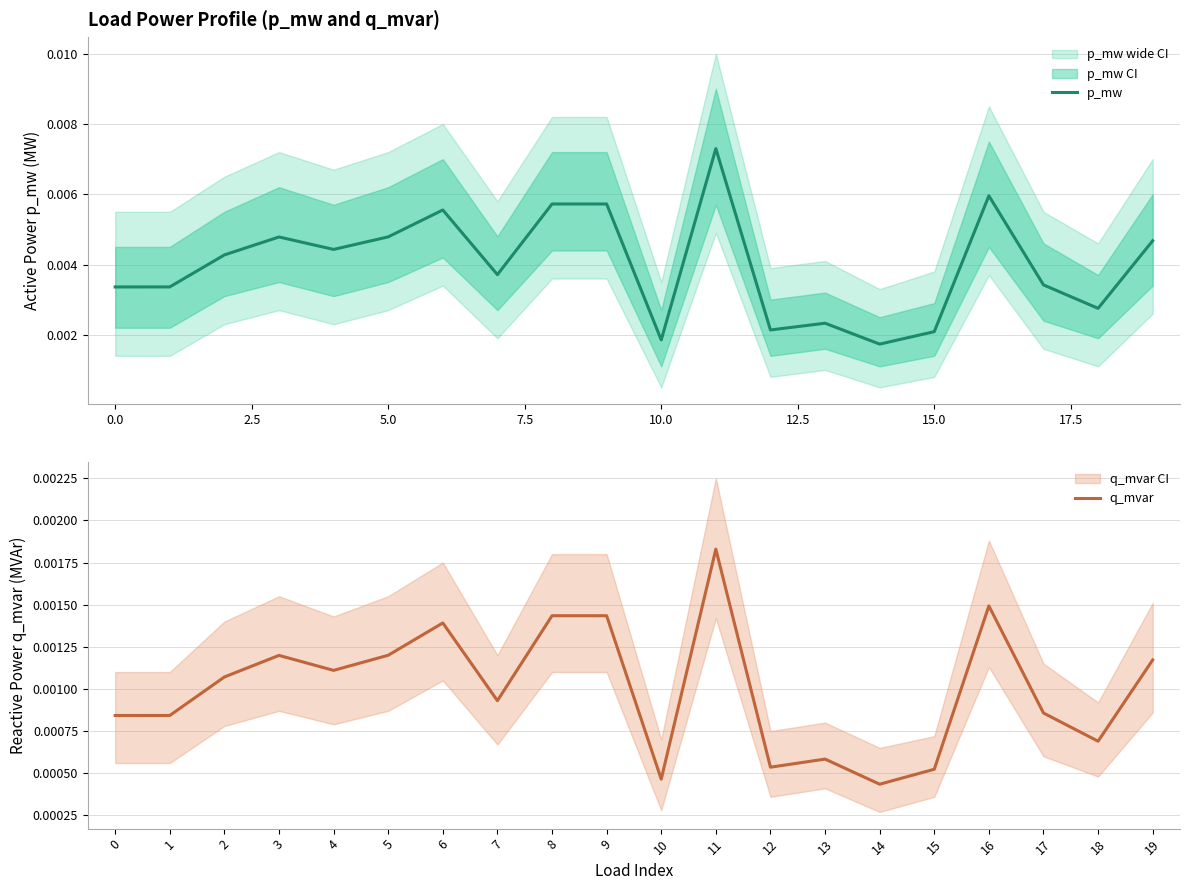

Between 10.0 and 12.5, which is larger?

12.5